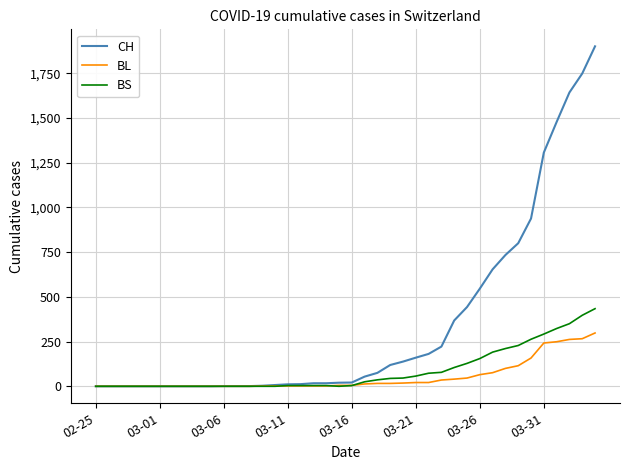

List the series in order of their peak value, highest first.

CH, BS, BL